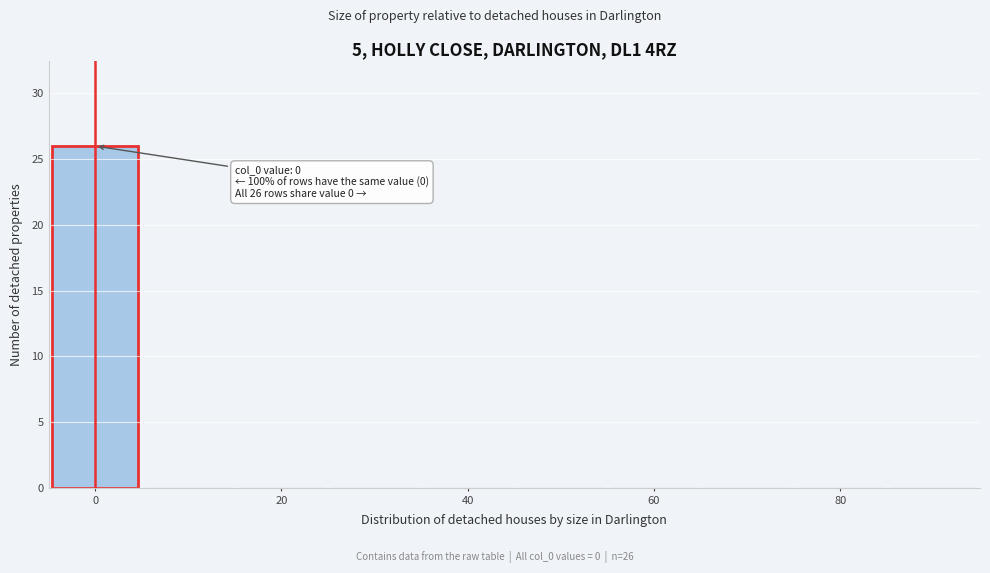

Over which range of the x-axis is the bar tallest?

-5 to 5